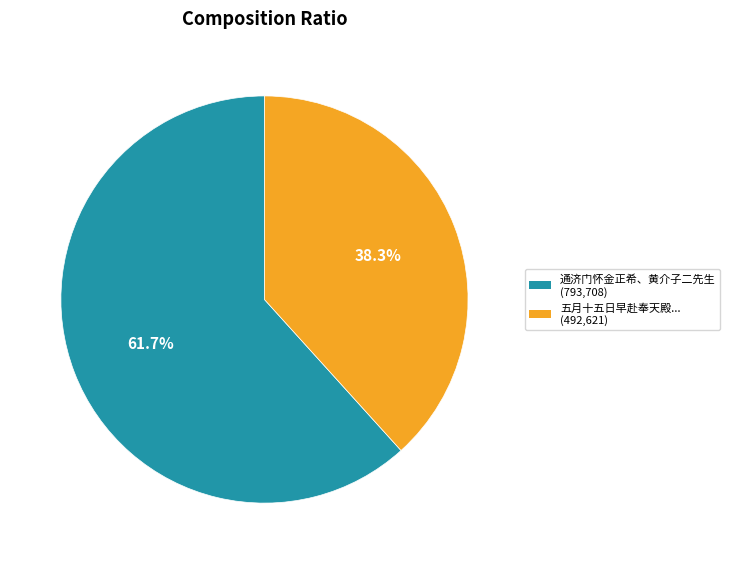

Is there any slice that represents more than half of the pie?

Yes